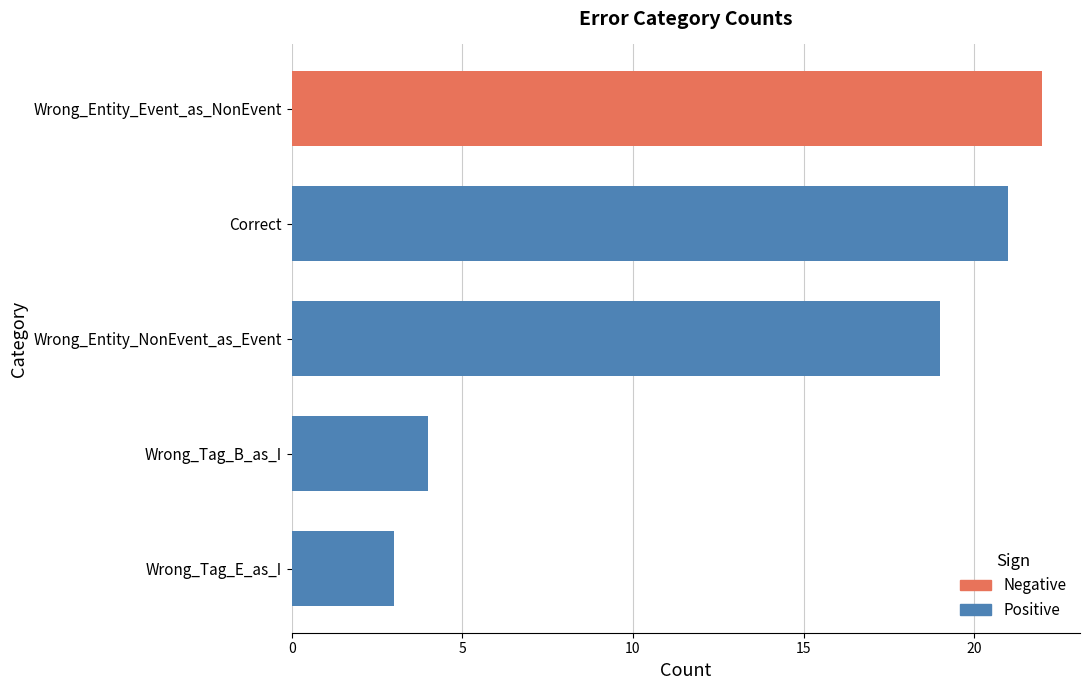

Reading left to right, transcribe all the data shown in this chart.

Wrong_Entity_Event_as_NonEvent=22	Correct=21	Wrong_Entity_NonEvent_as_Event=19	Wrong_Tag_B_as_I=4	Wrong_Tag_E_as_I=3